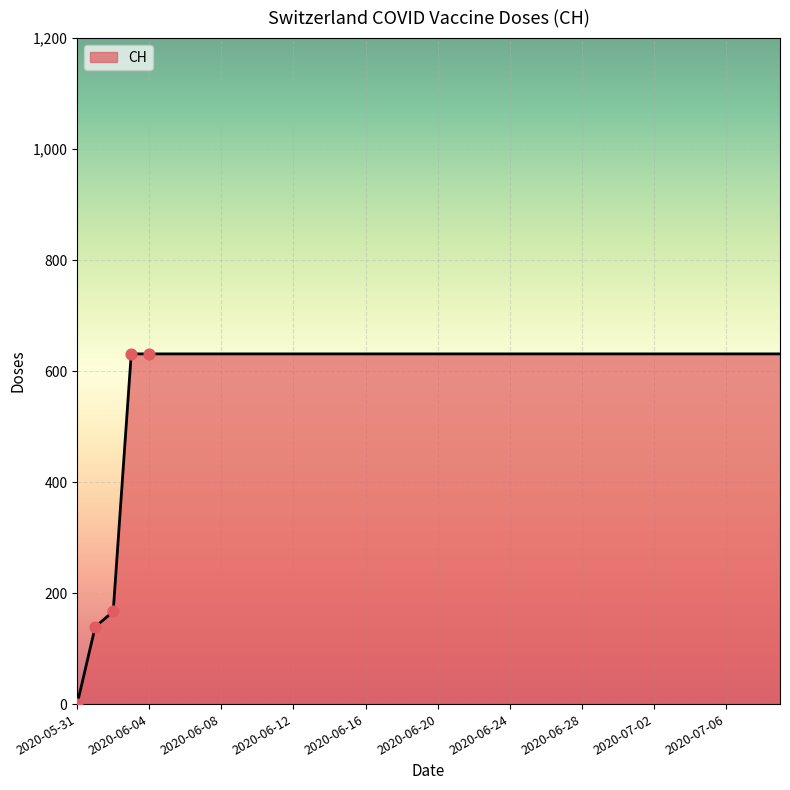

What is the greatest value displayed?

631